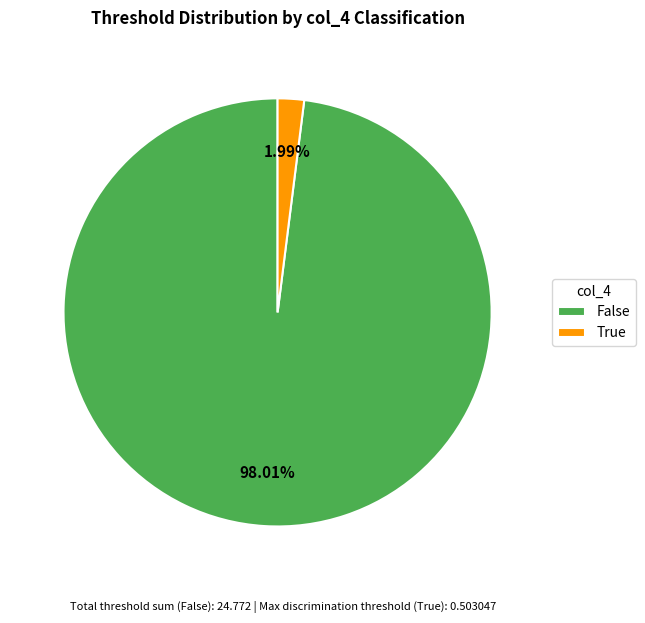

Does True account for over 50% of the chart?

No